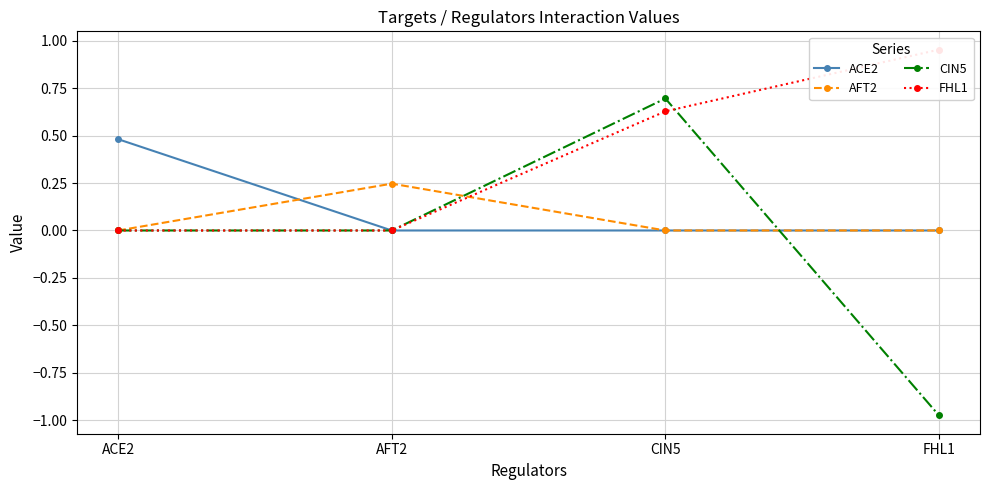

What is the difference between the maximum and minimum values in the CIN5 series?

1.7